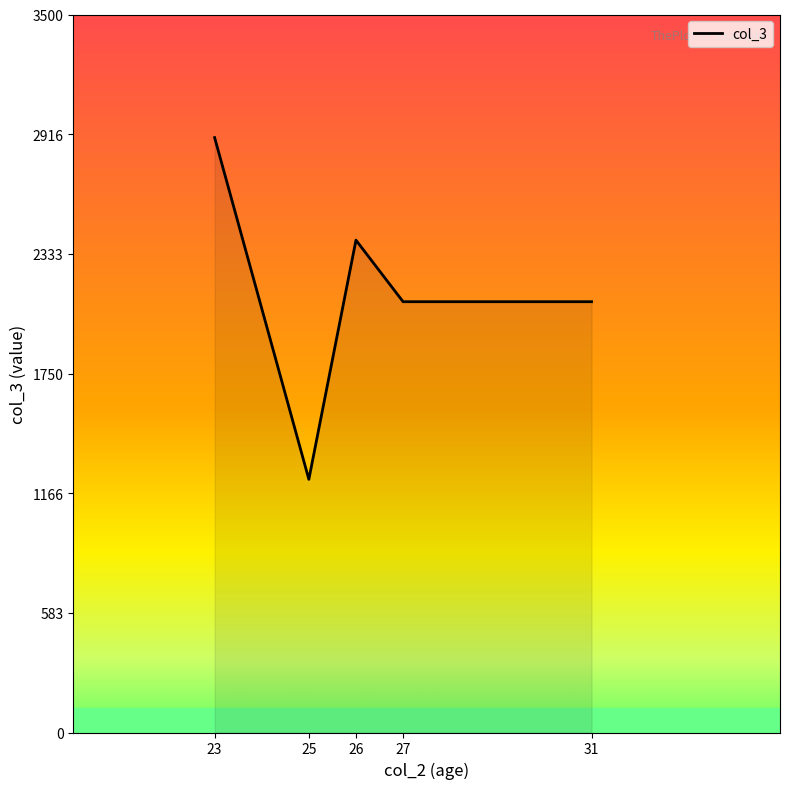

What is the difference between the maximum and minimum values?

1666